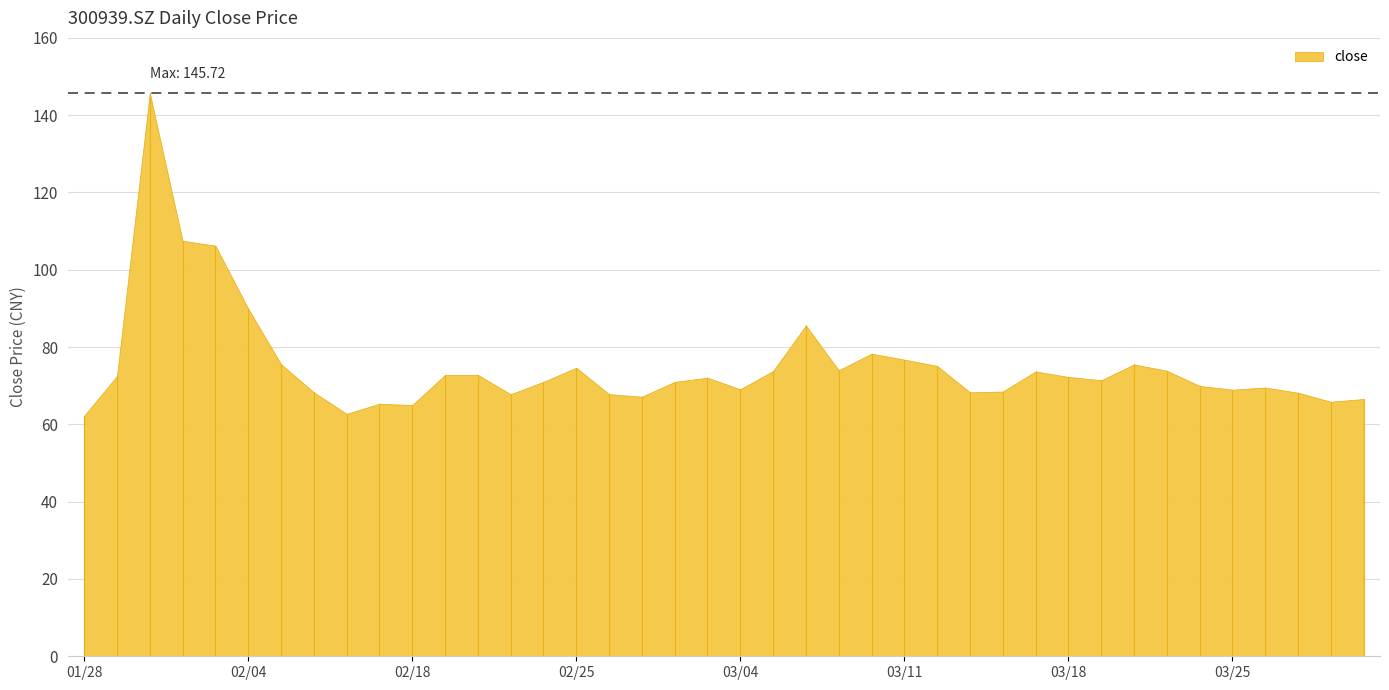

At which label does the data first exceed 72?

20210129